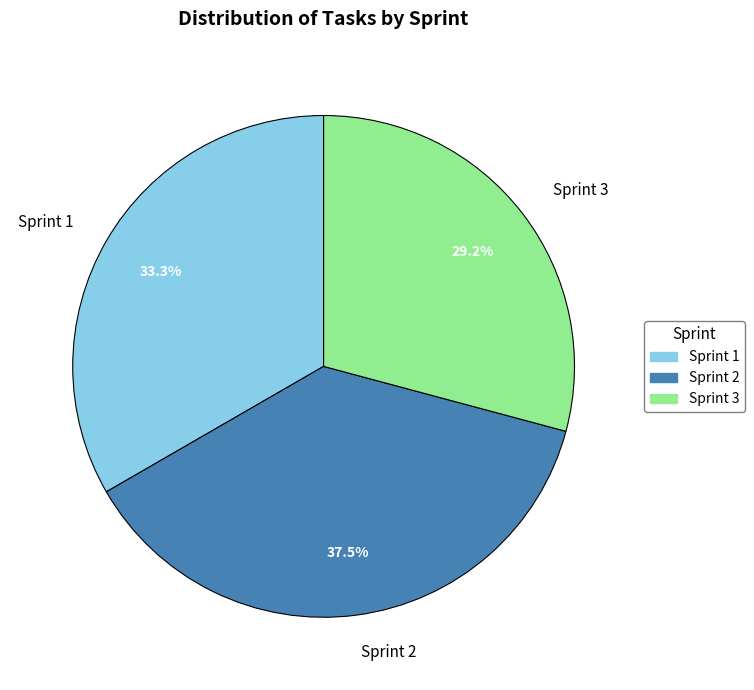

To the nearest percent, what is the average slice percentage?

33%